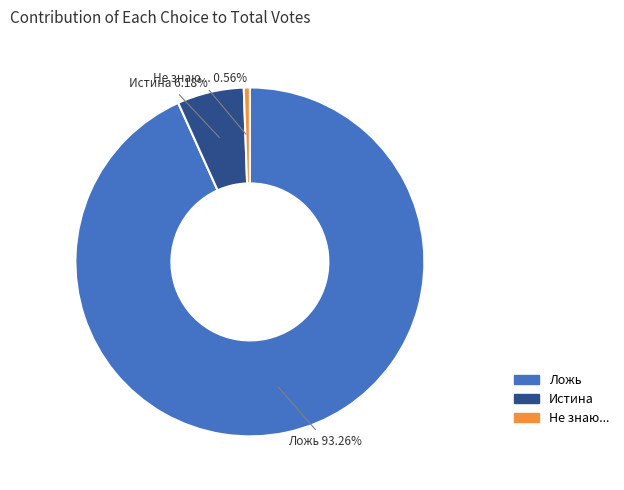

Count the number of slices in the pie.

3